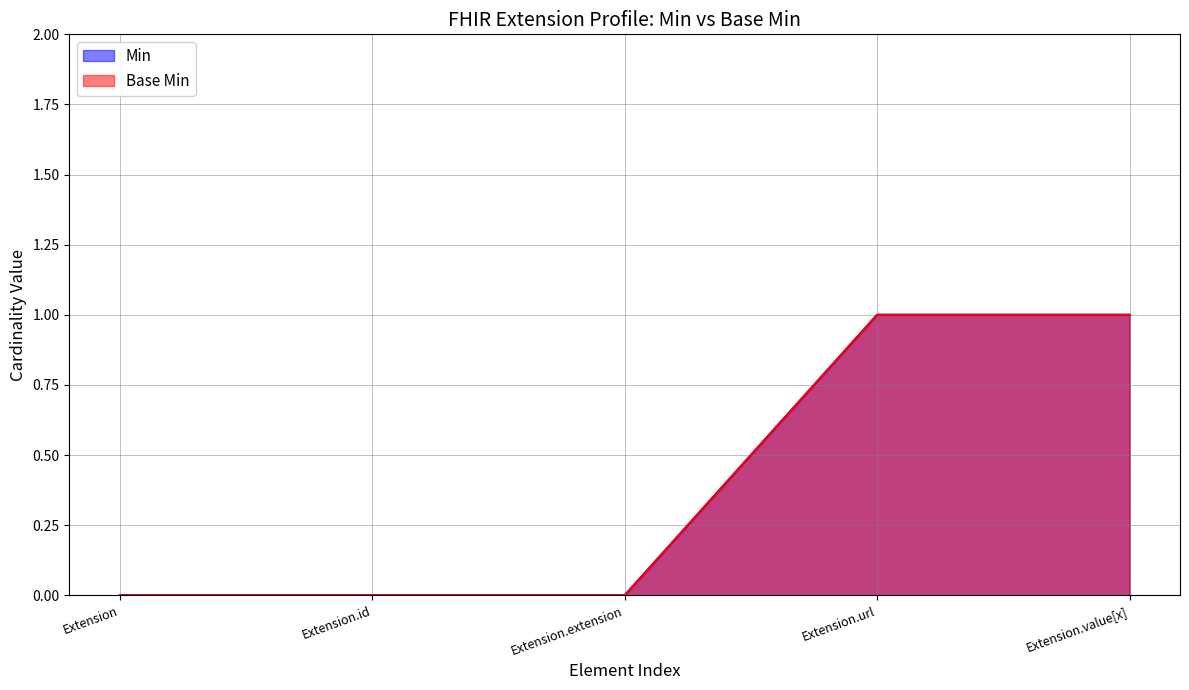

True or false: Base Min and Min intersect in this chart.

False